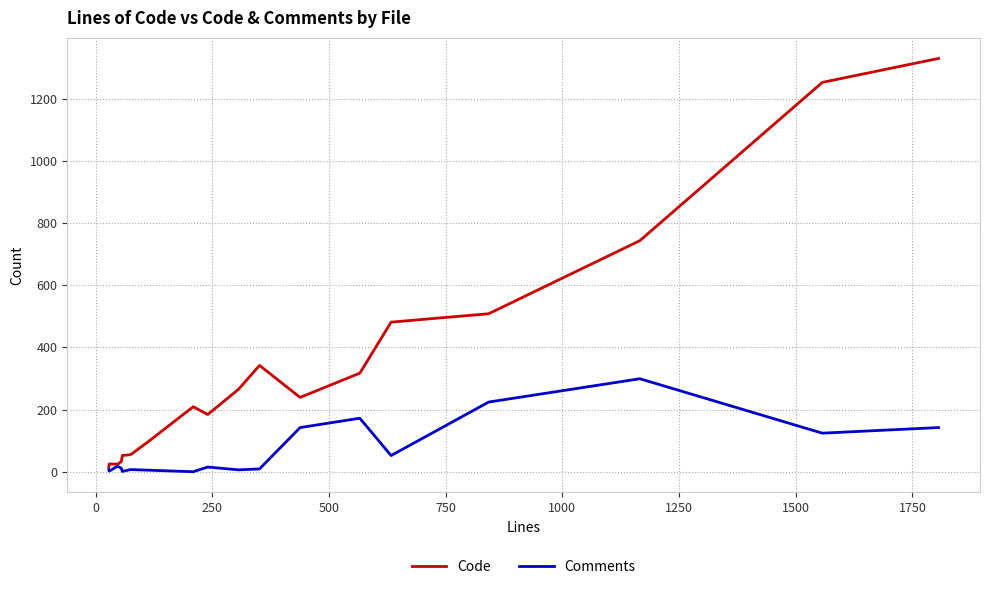

Which series has the largest total across all categories?

Code